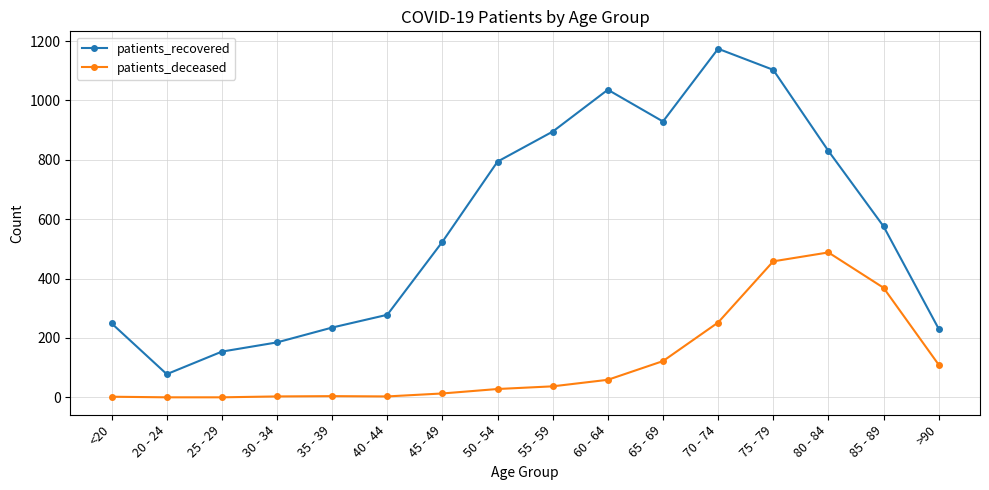

What is the difference between the highest and lowest values at 40 - 44?

275